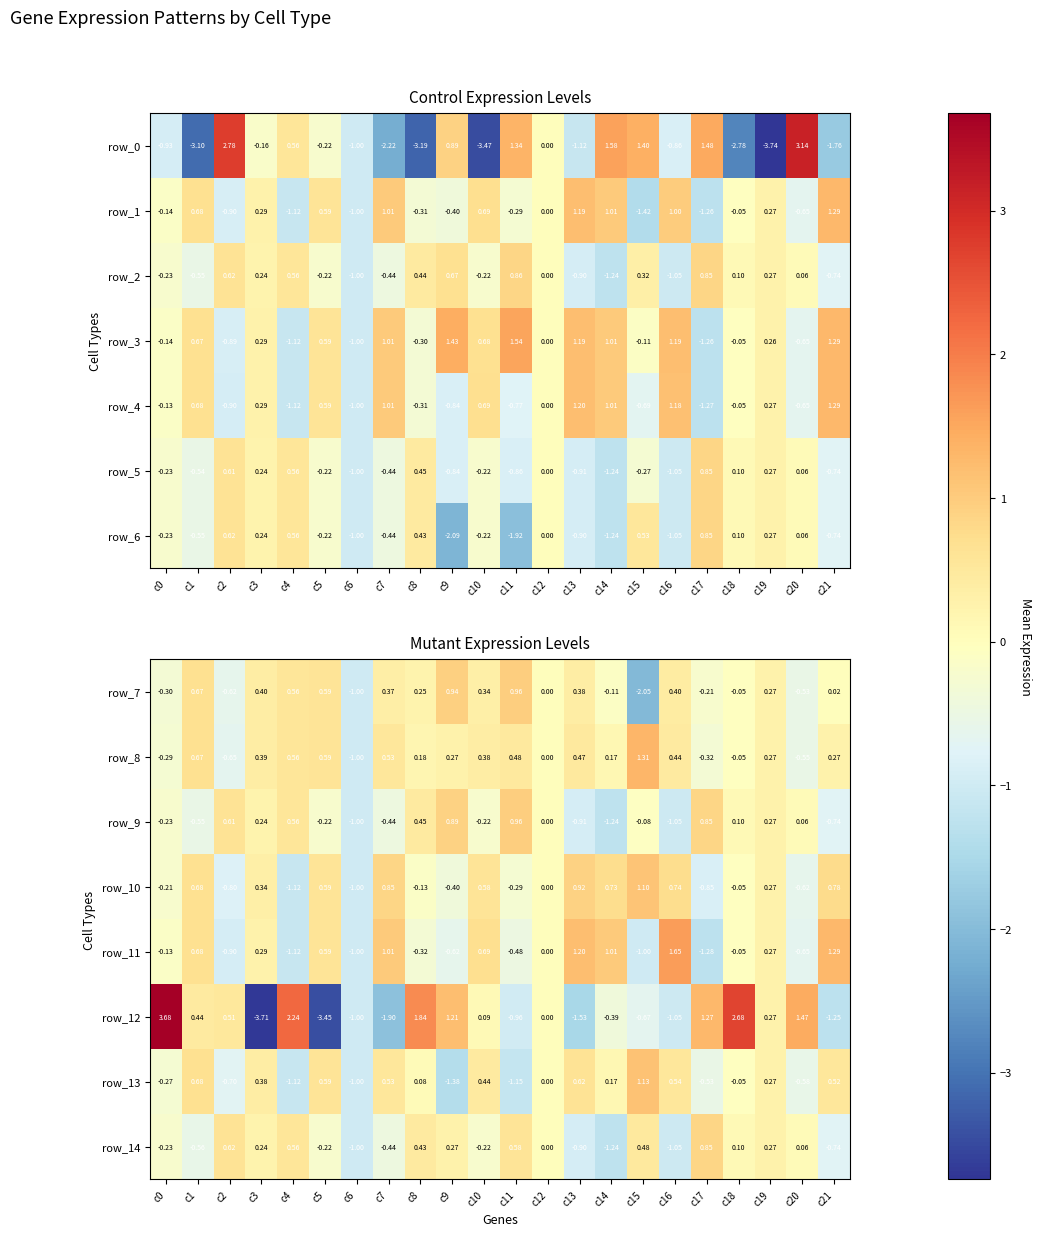

At which label is row_3 closest to 0?

c12